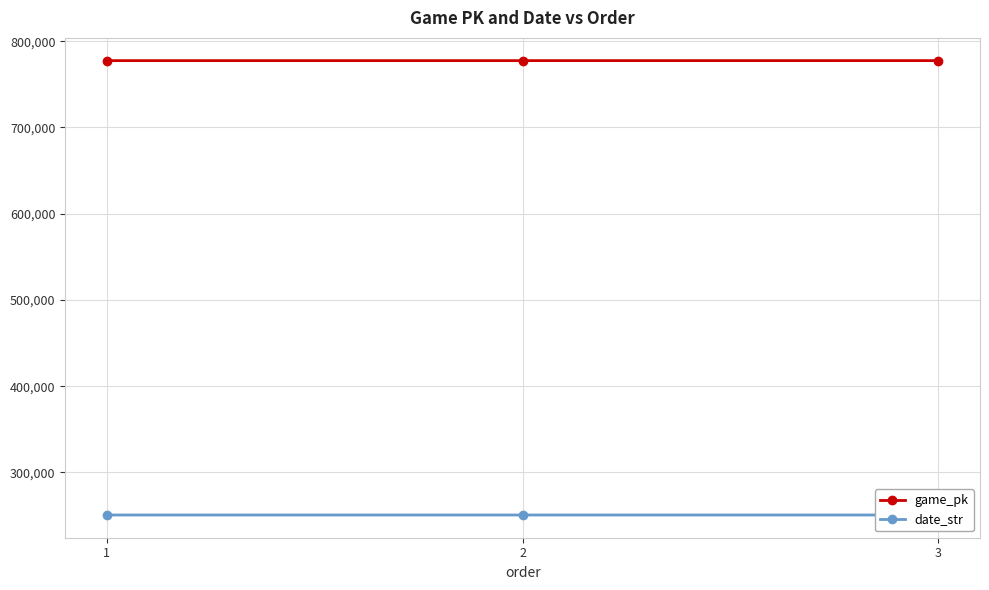

Which series has the largest total across all categories?

game_pk